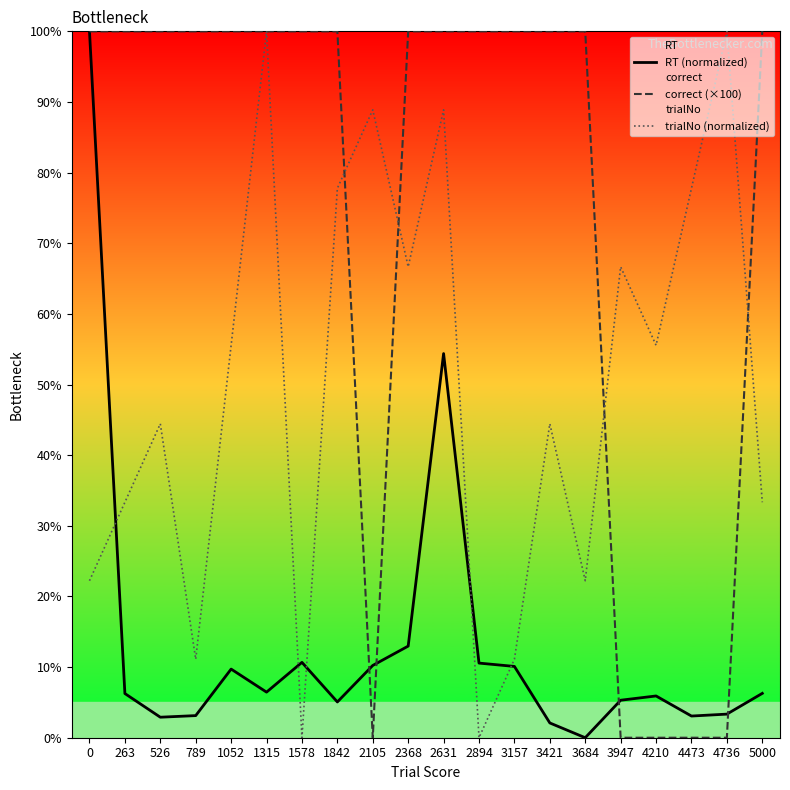

What is the difference between the RT (normalized) values at 4736 and 5000?

2.9